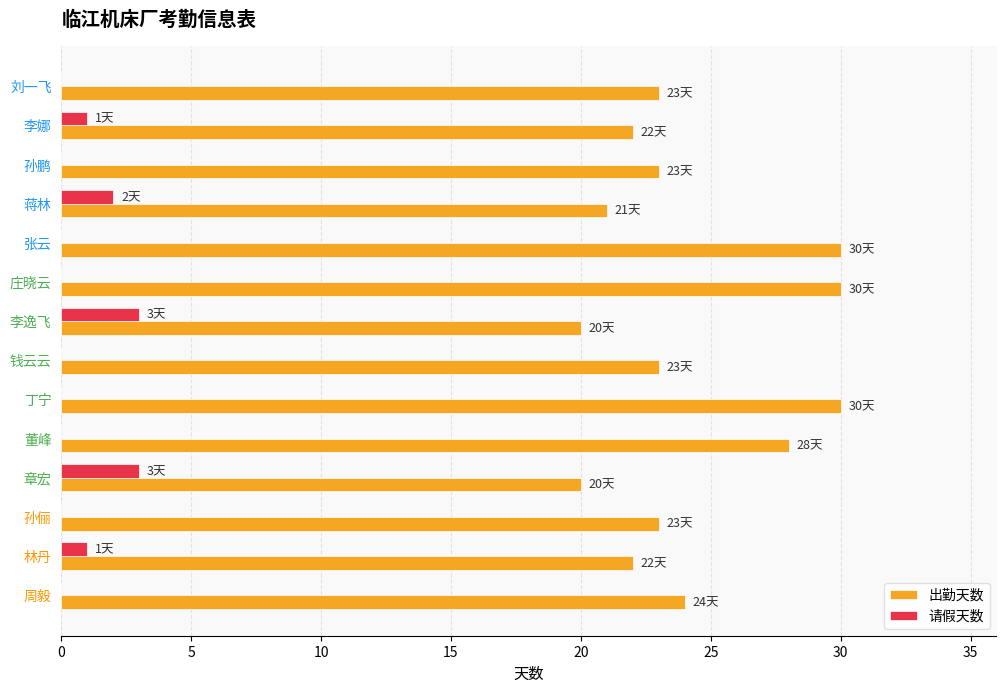

What is the sum of all 请假天数 values?

10